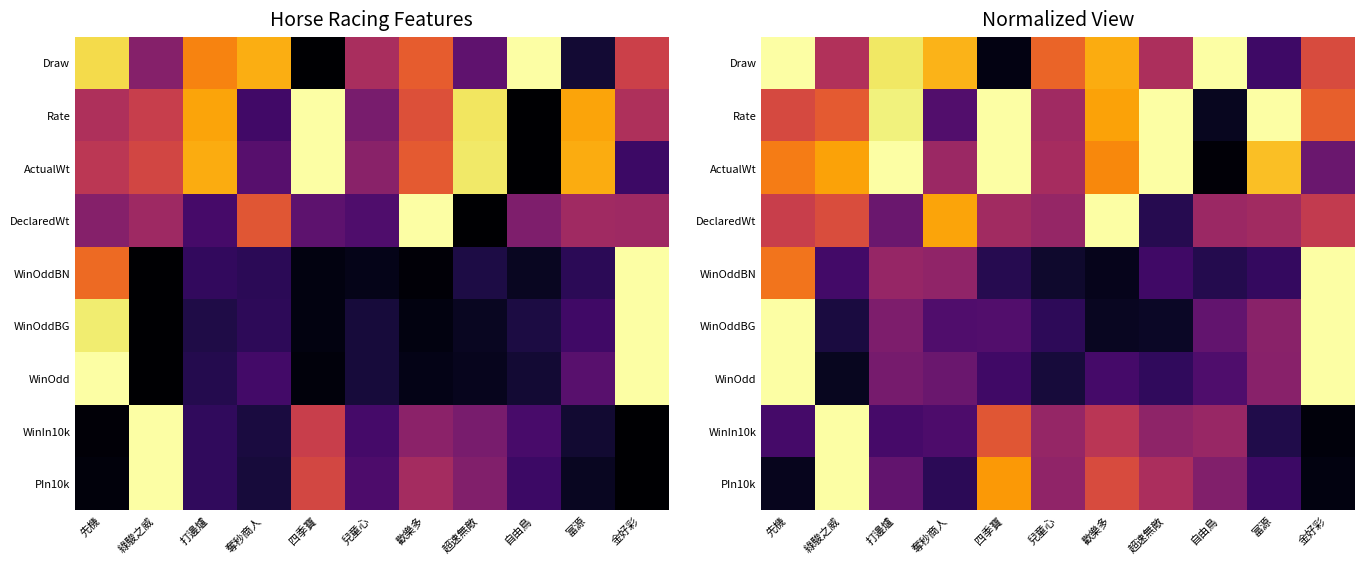

At which category is the sum across all series the highest?

先機